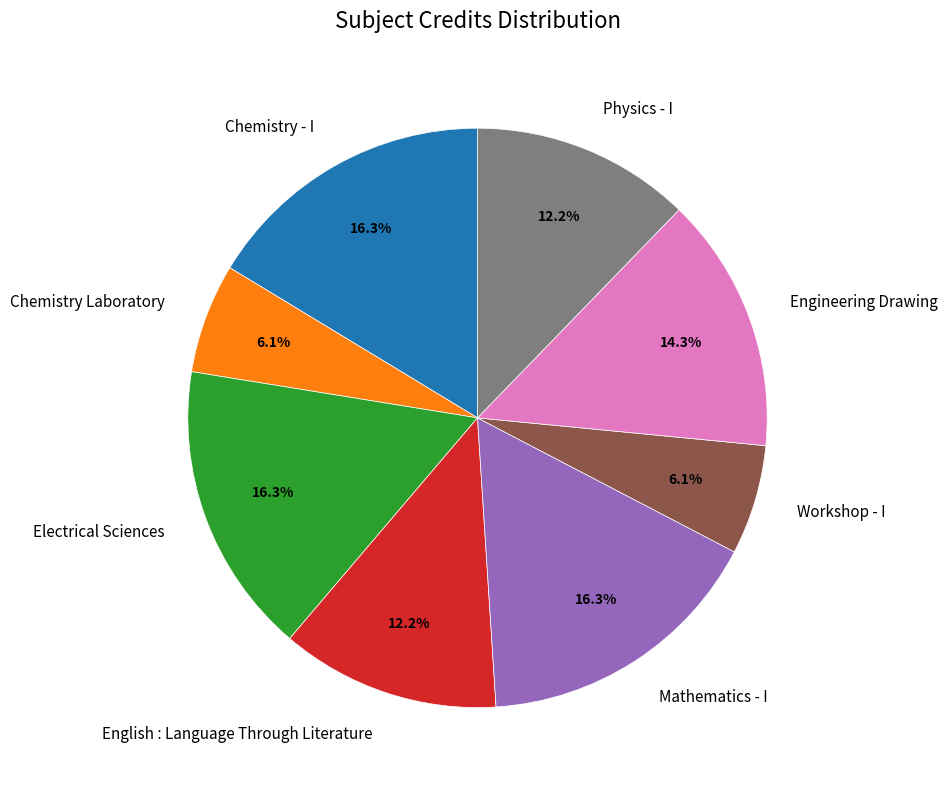

How much of the chart is everything except English : Language Through Literature?

87.8%